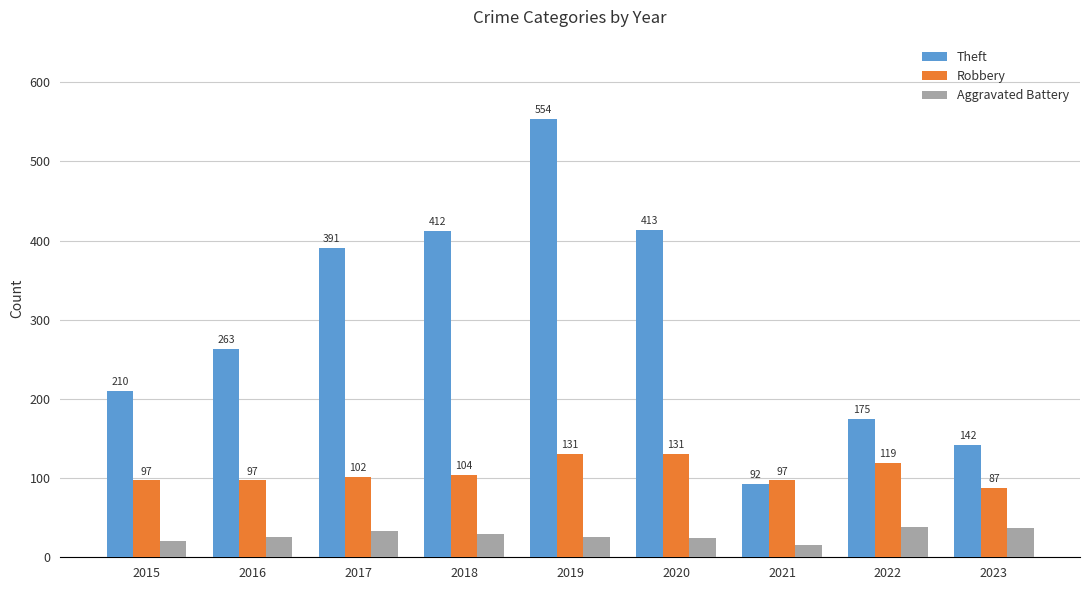

Is the value of Theft at 2022 greater than the value of Robbery at 2016?

Yes